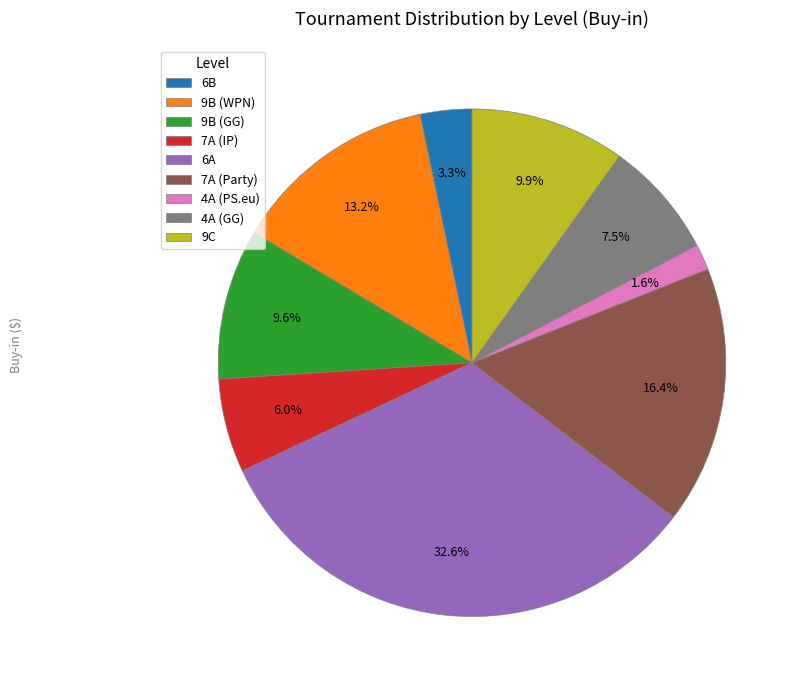

Does any single category account for the majority?

No